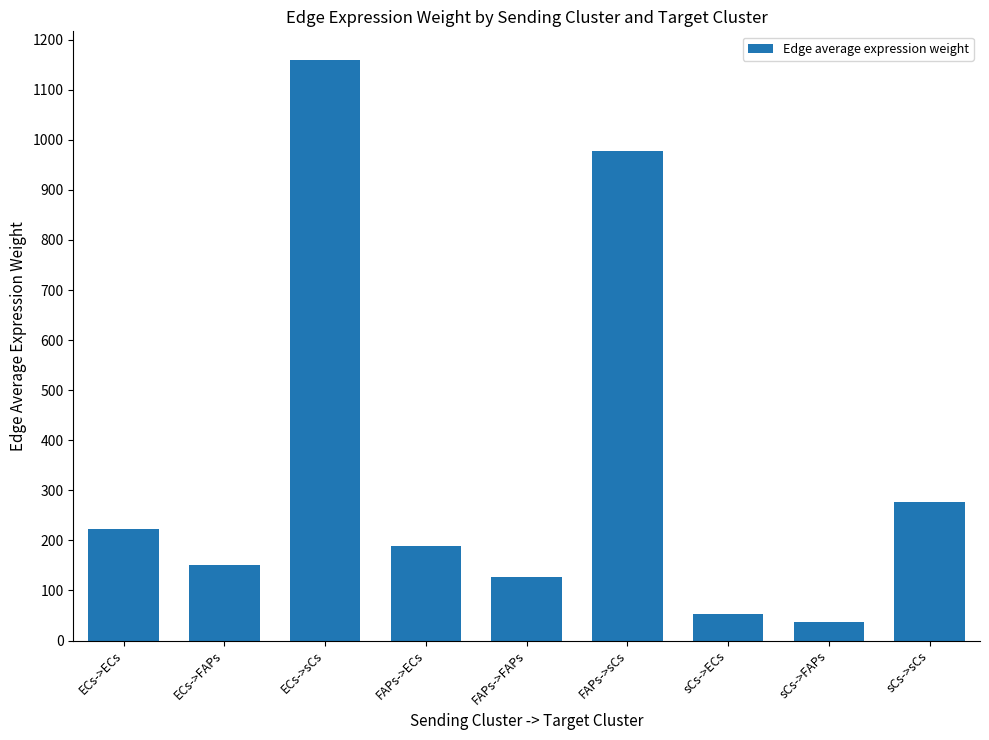

Between sCs->FAPs and ECs->sCs, which is larger?

ECs->sCs